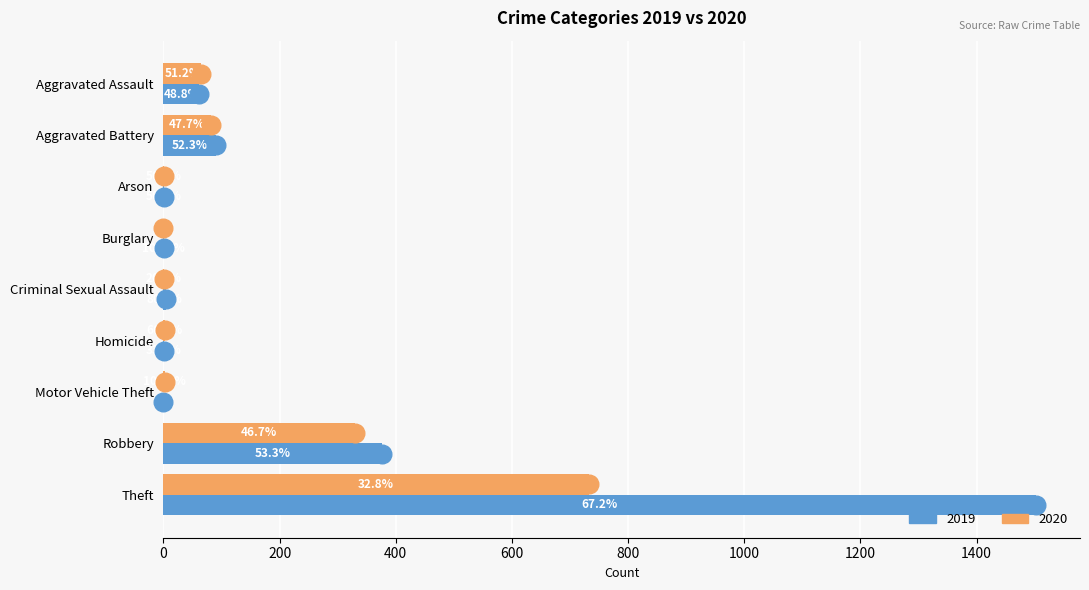

Which series has the largest Y range (max minus min)?

2019